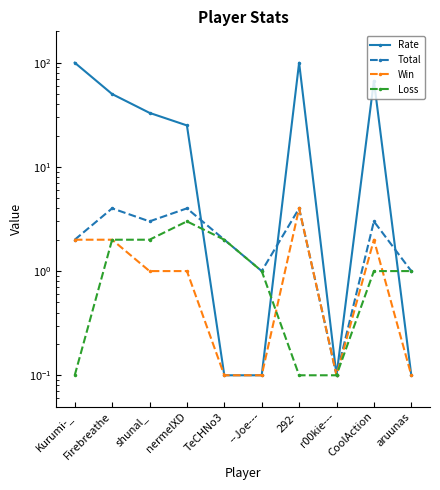

List the series in order of their peak value, lowest first.

Loss, Total, Win, Rate